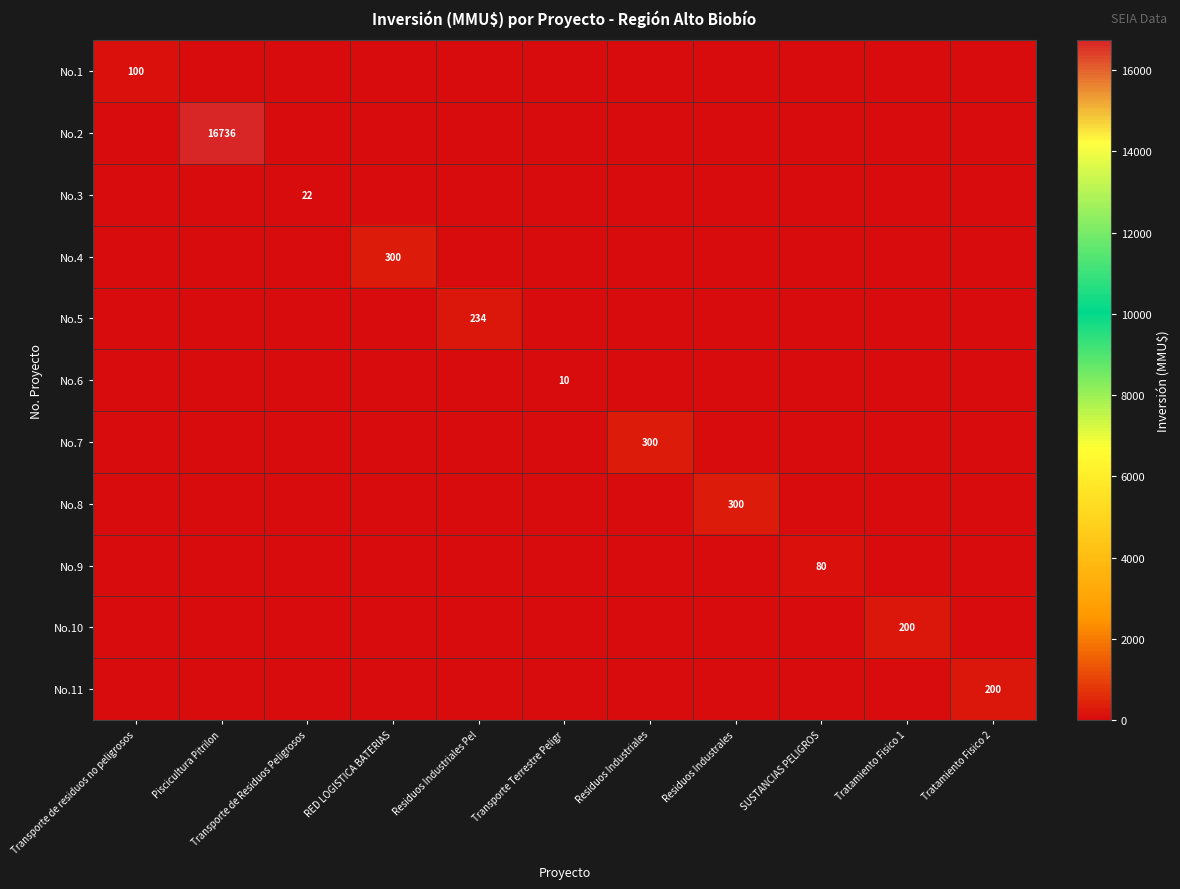

At which category does the chart reach its minimum across all series?

Piscicultura Pitrilon